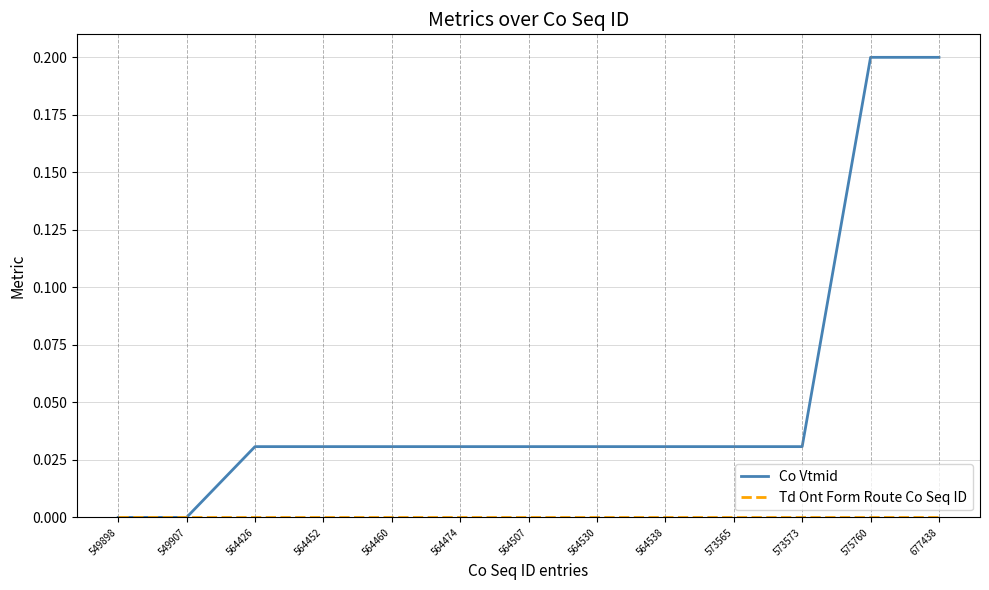

Which series has the largest total across all categories?

Co Vtmid